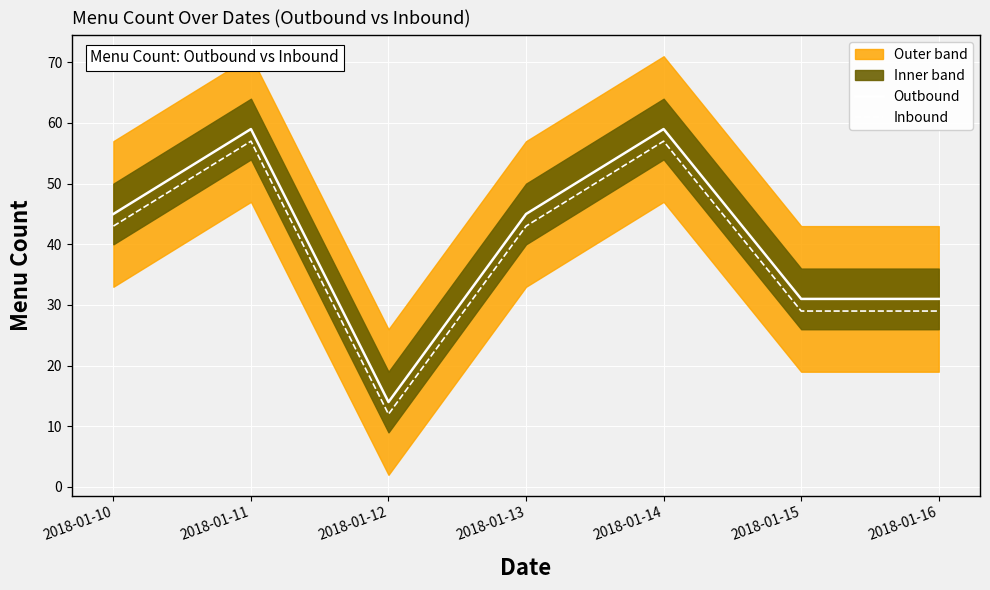

Reading left to right, what are all the values shown in this chart?

Outbound: 2018-01-10=45	2018-01-11=59	2018-01-12=14	2018-01-13=45	2018-01-14=59	2018-01-15=31	2018-01-16=31
Inbound: 2018-01-10=43	2018-01-11=57	2018-01-12=12	2018-01-13=43	2018-01-14=57	2018-01-15=29	2018-01-16=29